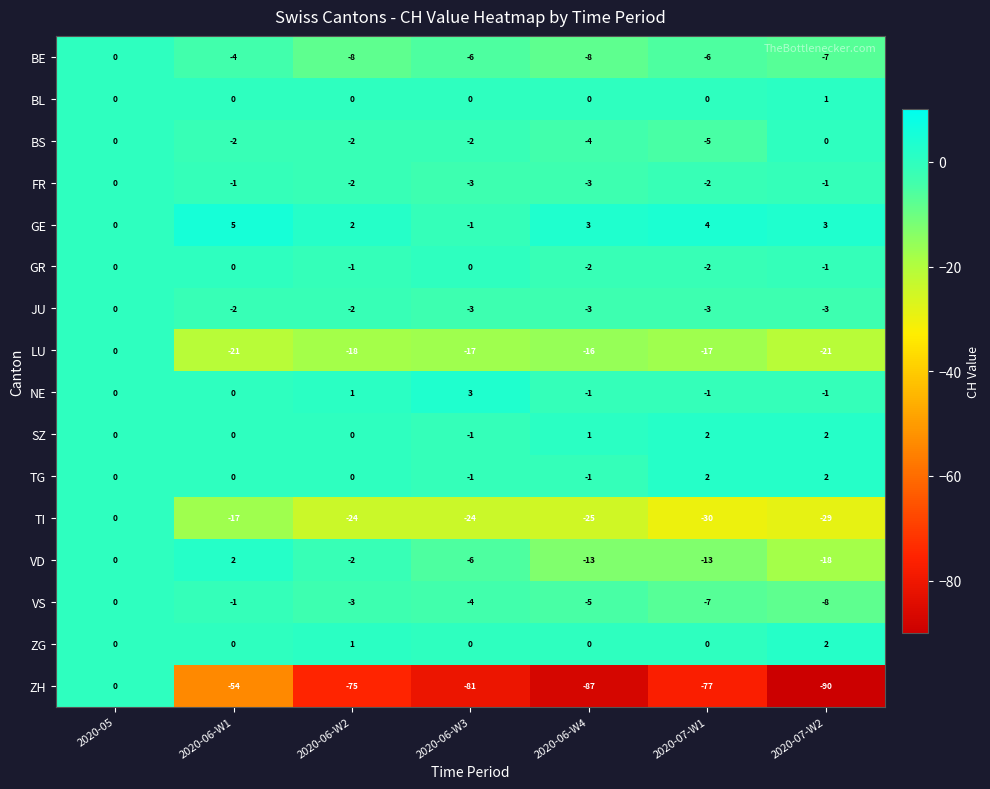

What is the sum of all SZ values?

4